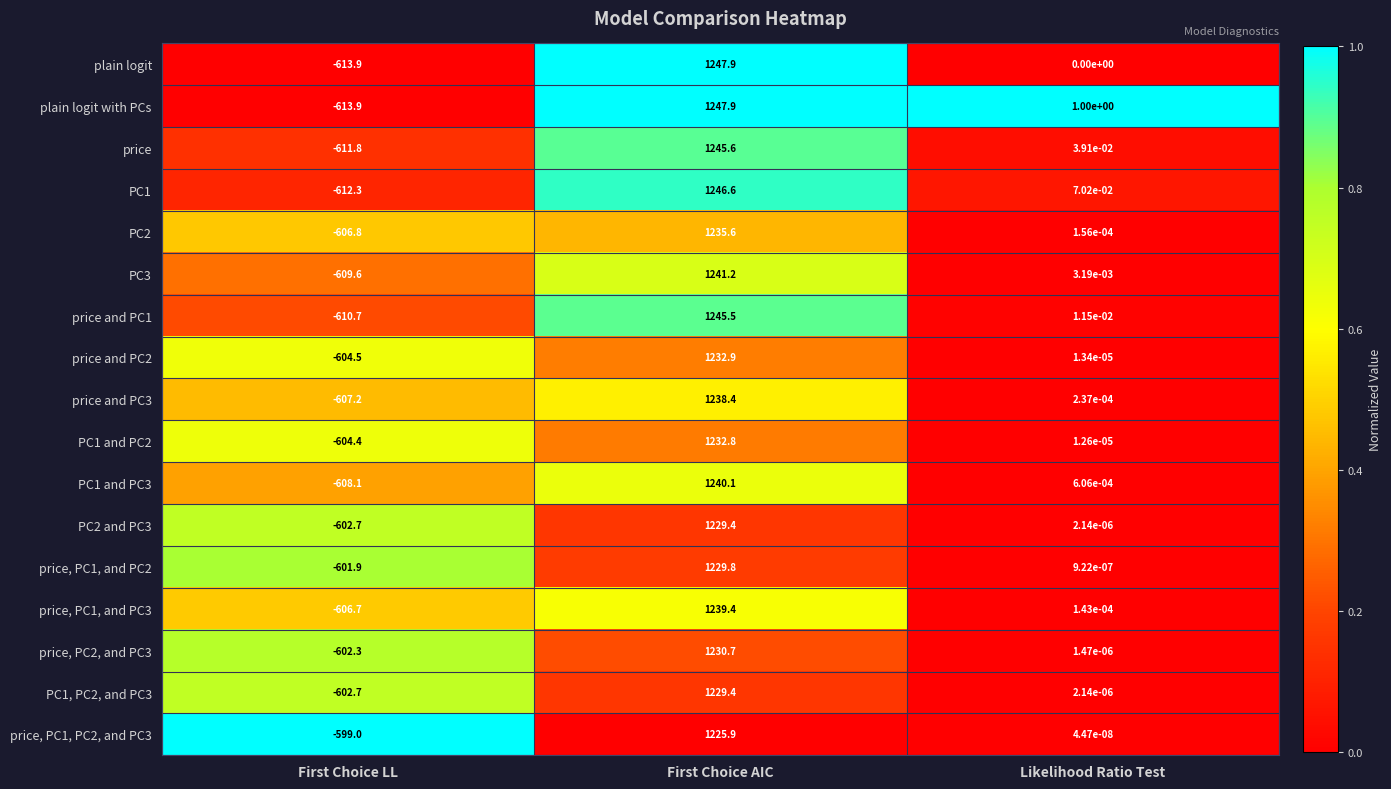

Where does the PC2 and PC3 series first go above 0?

First Choice AIC